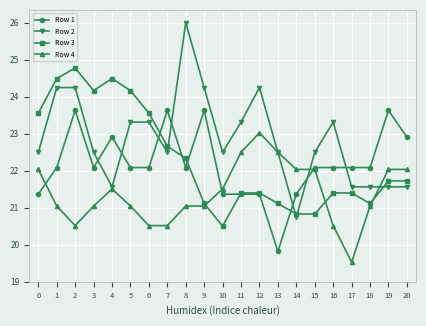

What are all the series names shown in the legend?

Row 1, Row 2, Row 3, Row 4